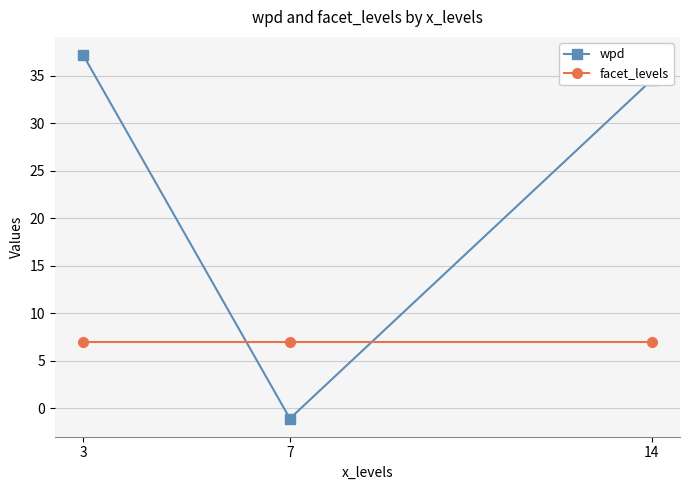

Read the wpd value at 14.

34.6